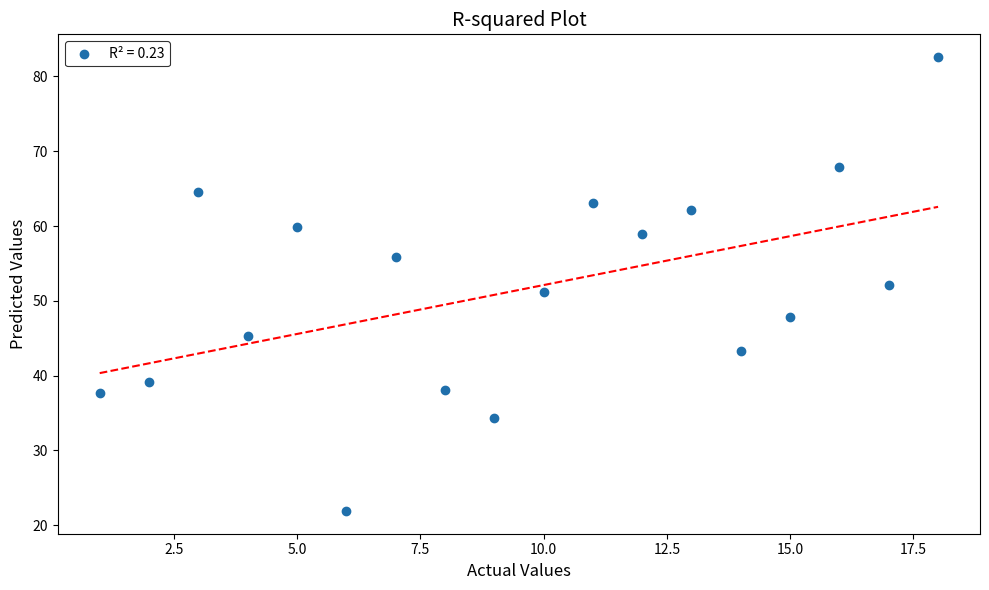

What is the range of Y values (max minus min)?

60.7